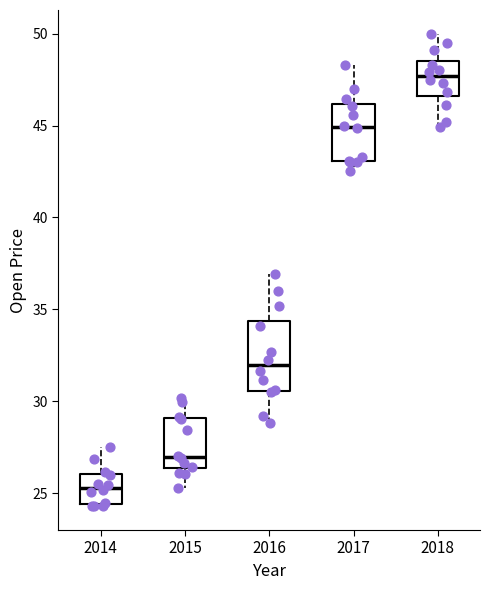

Reading left to right, read every box against the y-axis: the position of its median line, the range the box covers, and the ends of its whiskers. The values are not printed on the chart, so give them approximately, as read against the axis.

2014: median 25.5, box 24.5 to 26.0, whiskers 24.5 to 27.5
2015: median 27.0, box 26.5 to 29.0, whiskers 25.5 to 30.0
2016: median 32.0, box 30.5 to 34.5, whiskers 29.0 to 37.0
2017: median 45.0, box 43.0 to 46.0, whiskers 42.5 to 48.5
2018: median 47.5, box 46.5 to 48.5, whiskers 45.0 to 50.0